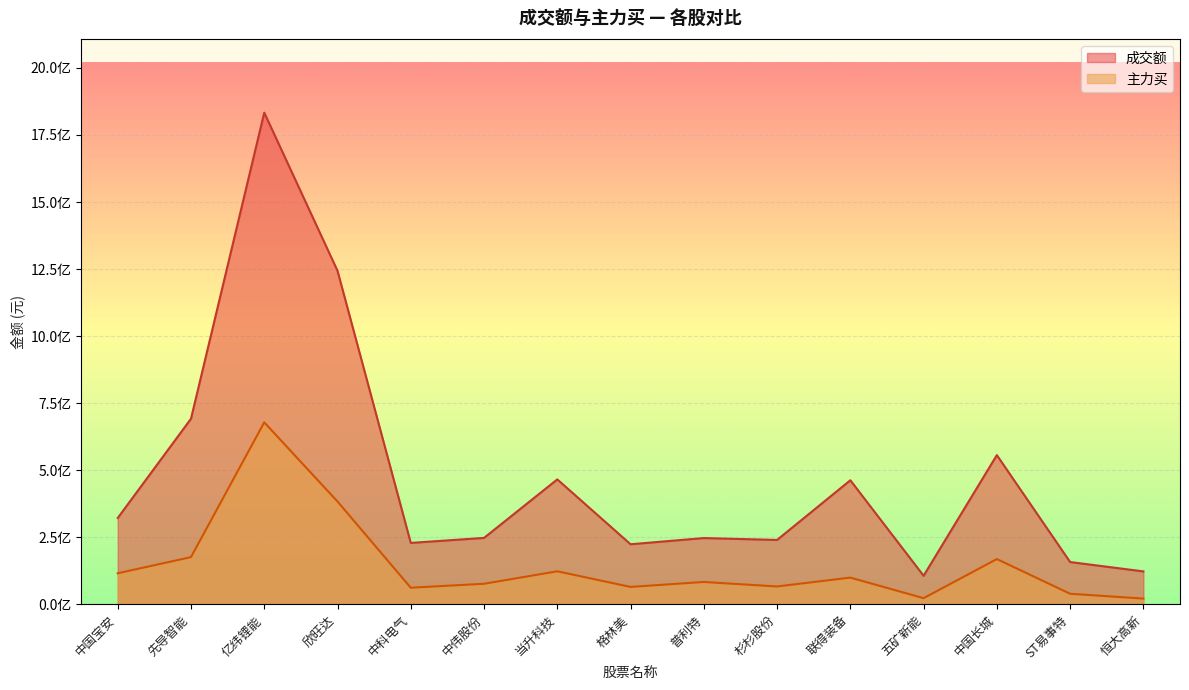

What is the total value across all series at 联得装备?

563265527